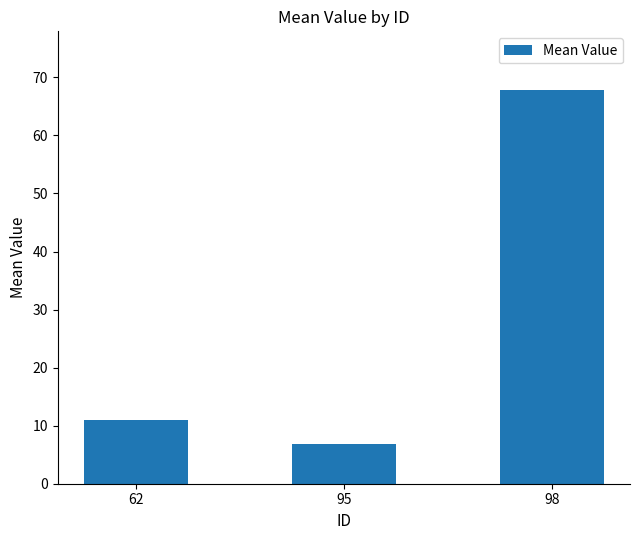

True or false: the data shows 26.7 at 98.

False